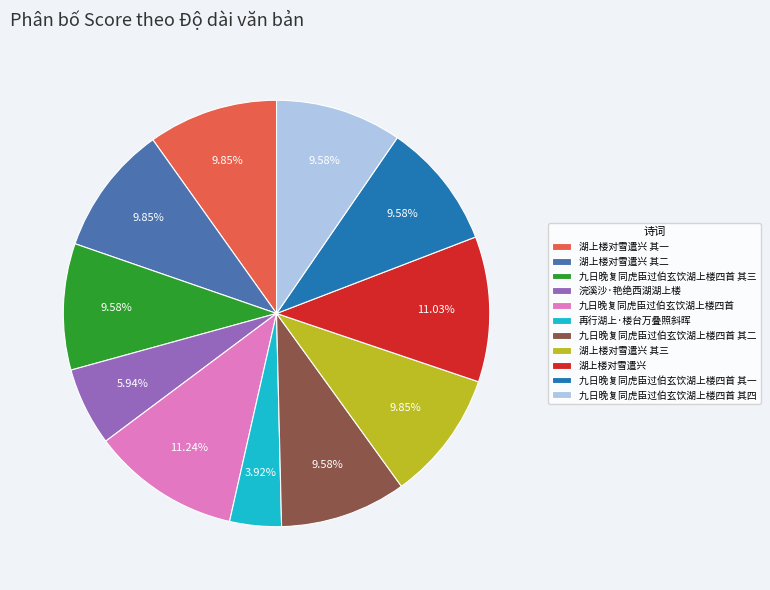

To the nearest percent, what percentage of the pie is 再行湖上·楼台万叠照斜晖?

4%